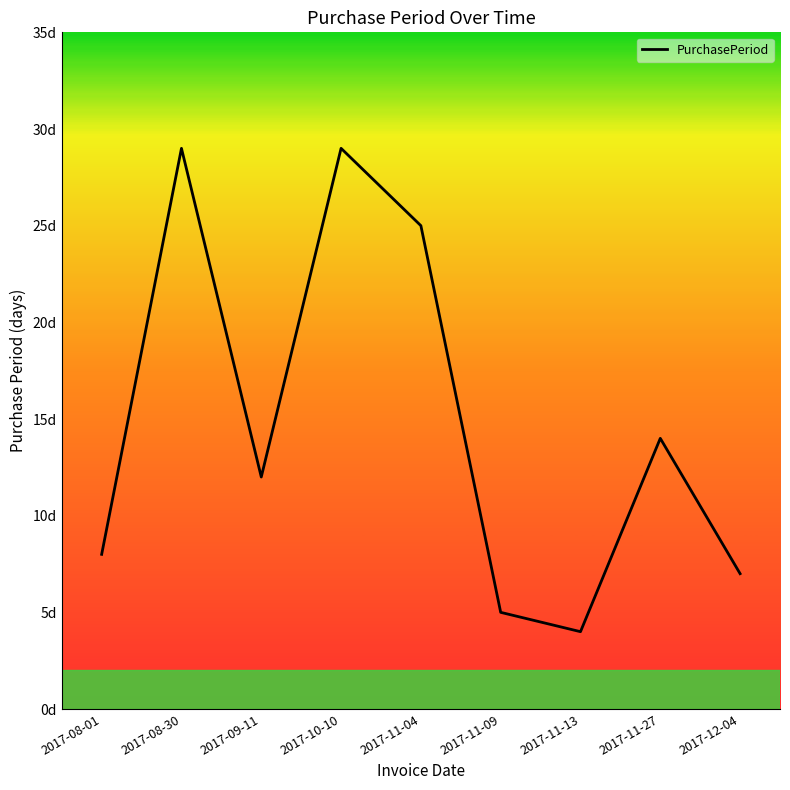

Where is the first local maximum?

2017-08-30